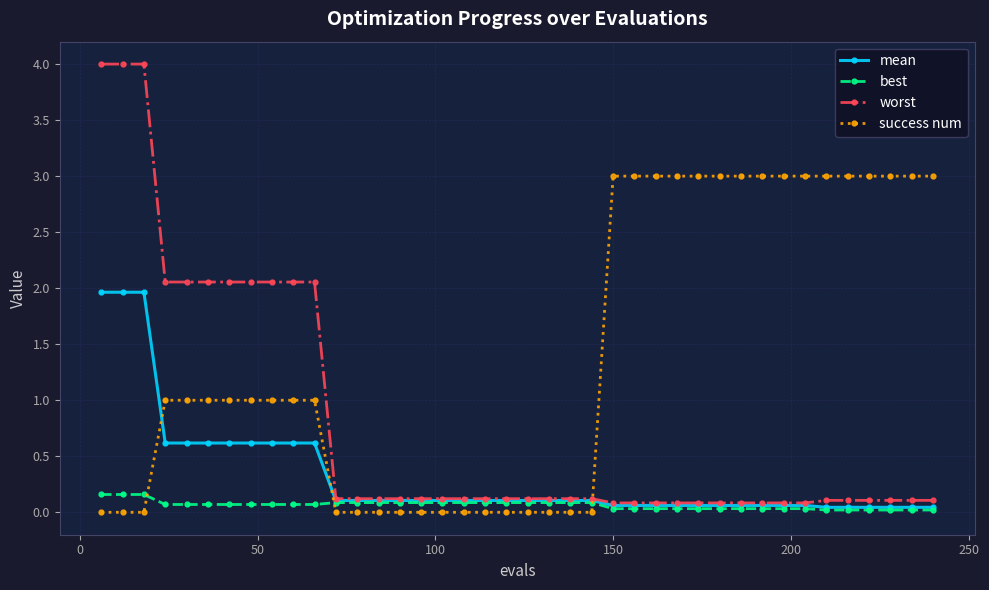

How many lines are shown in the chart?

4